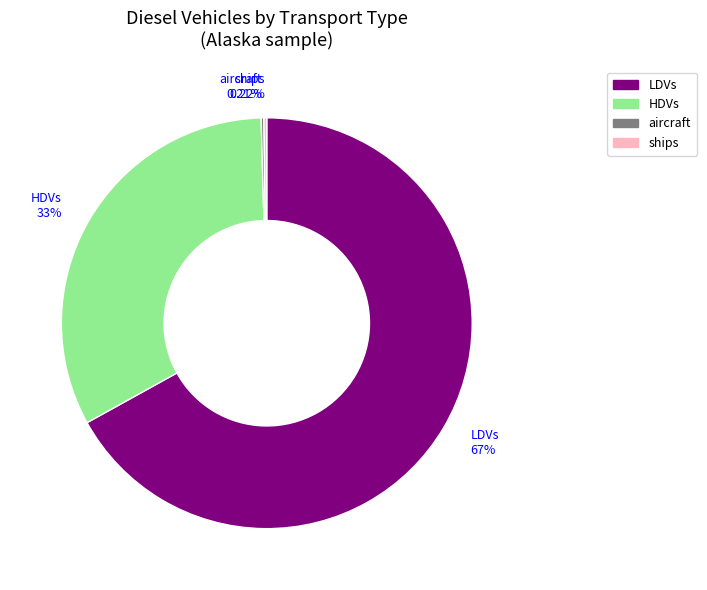

What is the majority slice?

LDVs